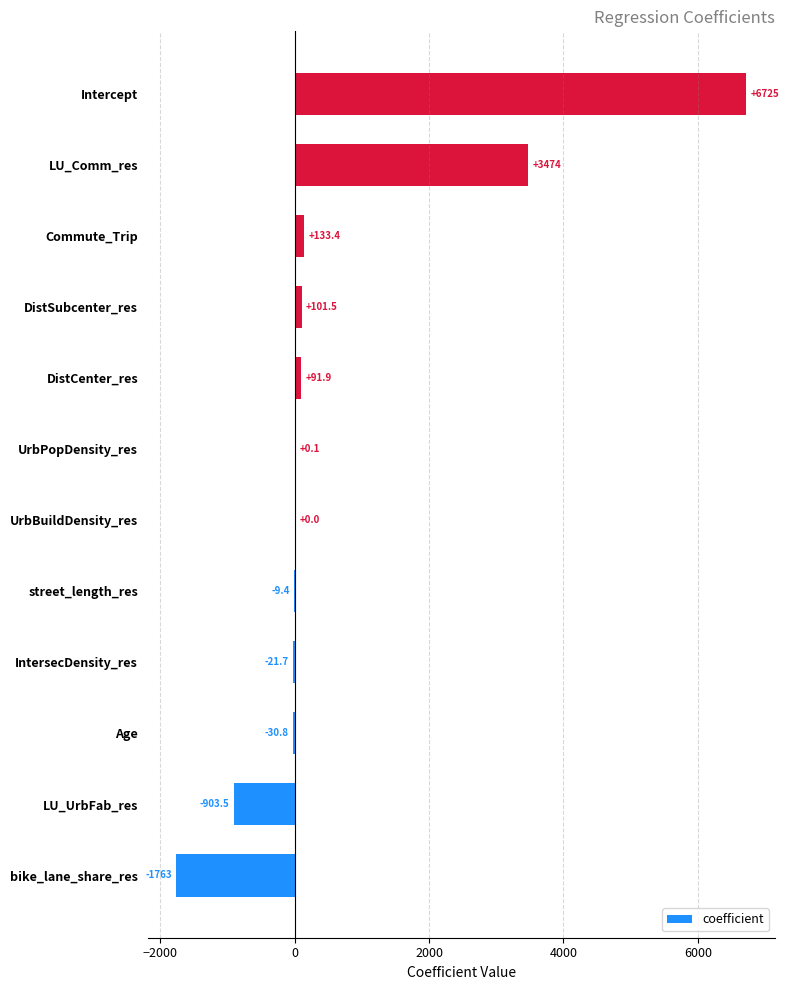

What is the maximum value shown in the chart?

6724.6